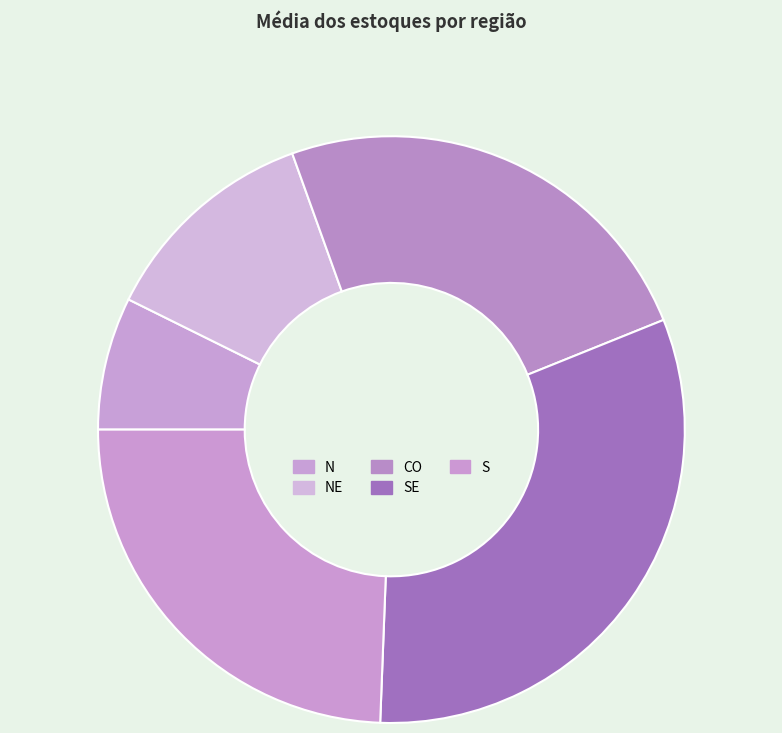

What is the smallest slice in the pie chart?

N